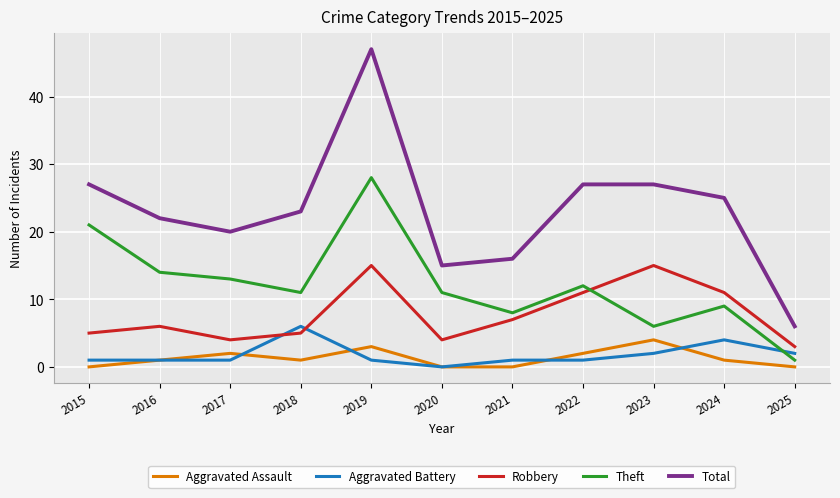

Is it true that Total equals 25 at 2024?

True